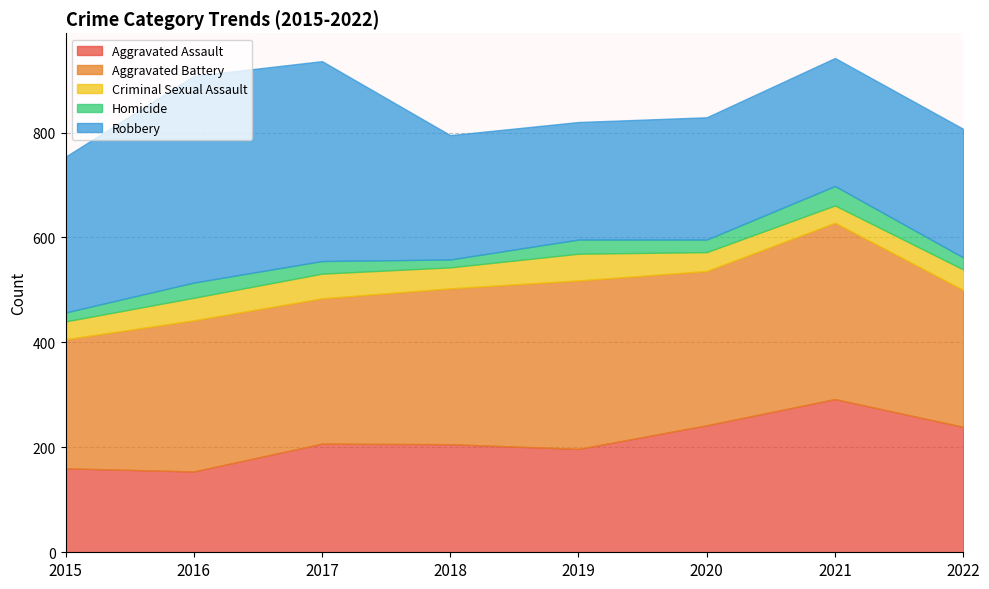

Count the Criminal Sexual Assault values in the range 36 to 47.

5